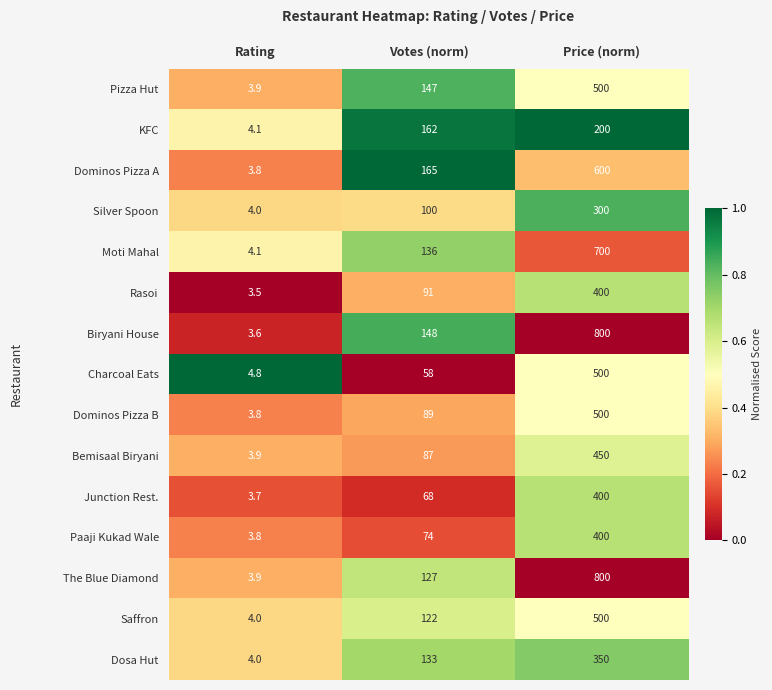

At which category does the chart reach its minimum across all series?

Rating